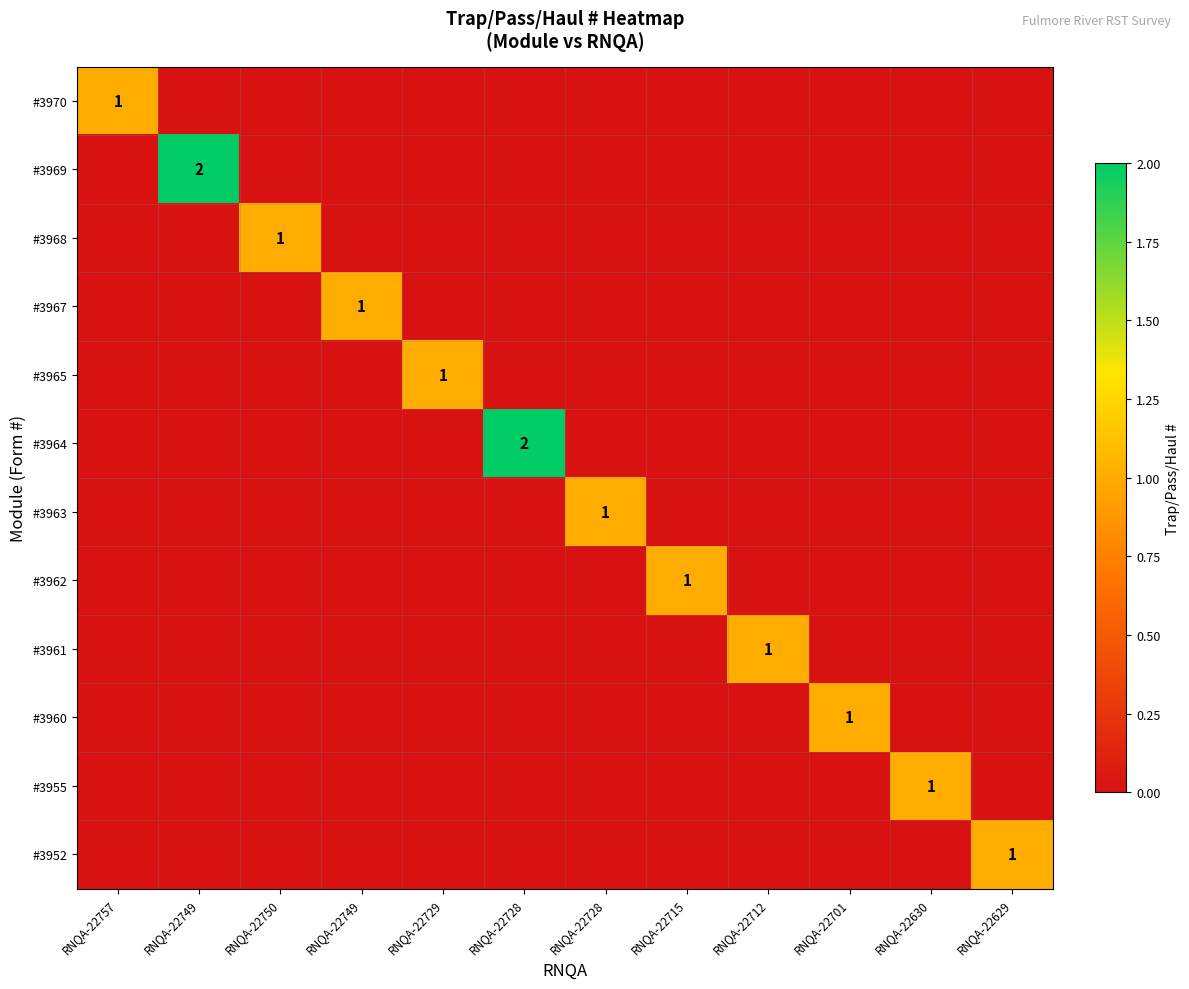

At which category does the chart reach its minimum across all series?

RNQA-22757